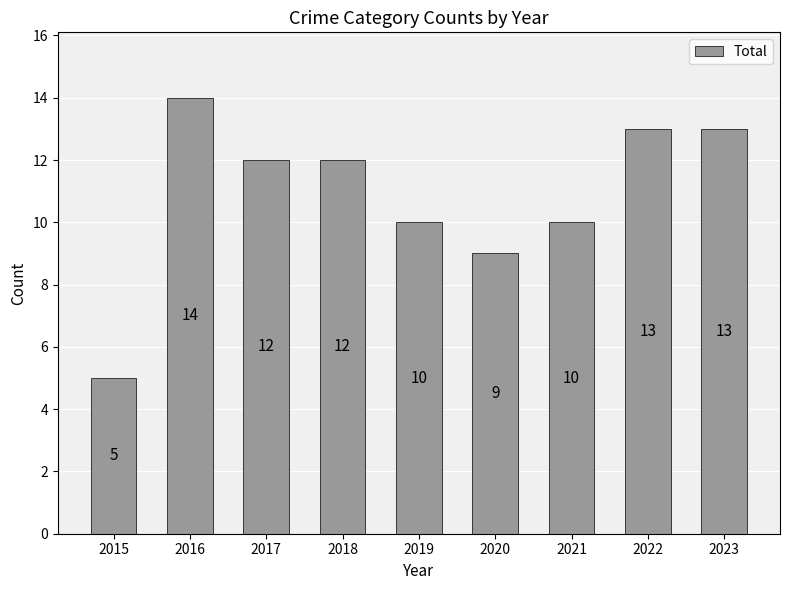

Count the values in the range 10 to 13.

6